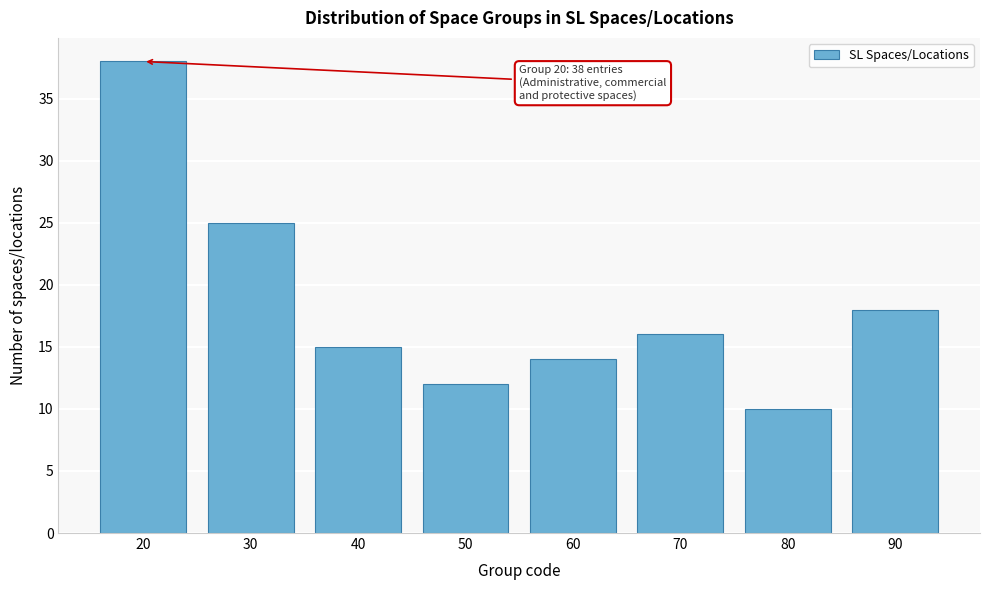

Reading left to right, what are all the values shown in this chart?

20=38	30=25	40=15	50=12	60=14	70=16	80=10	90=18